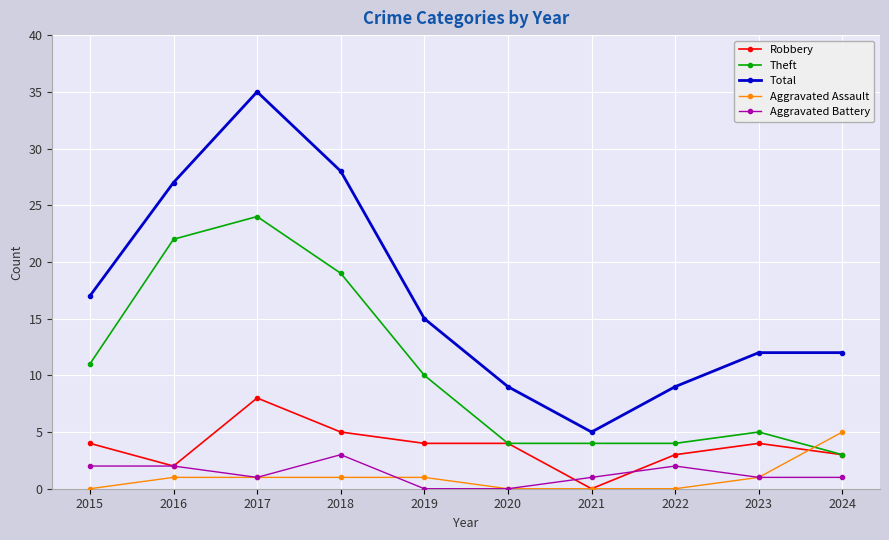

What value does the Robbery series have at 2020?

4